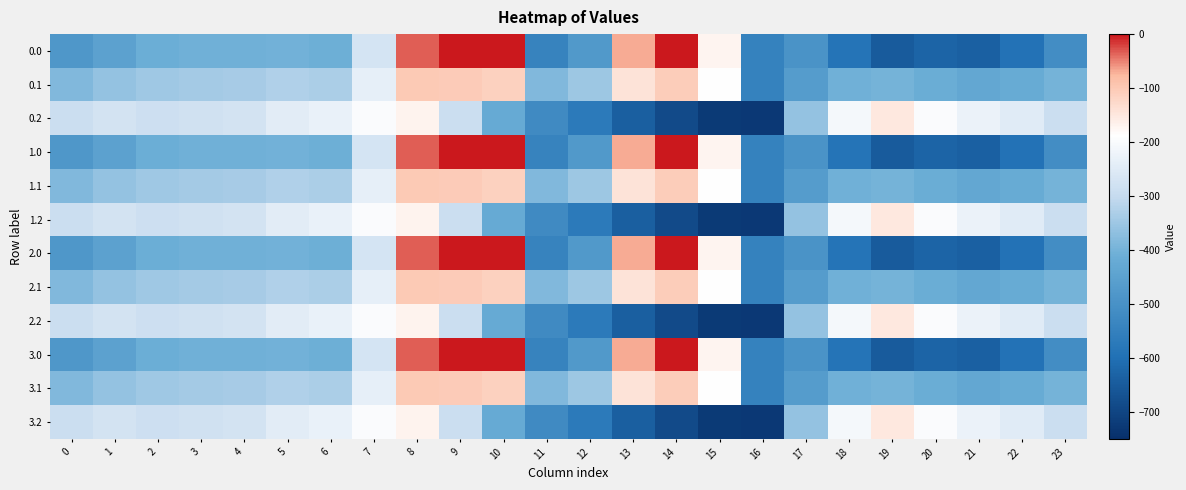

Reading left to right, what are all the values shown in this chart?

0.0: 0=-482.0	1=-449.5	2=-410.3	3=-404.4	4=-404.9	5=-403.8	6=-408.0	7=-270.7	8=-35.0	9=0.0	10=0.0	11=-544.3	12=-477.2	13=-70.2	14=-0.3	15=-172.8	16=-545.4	17=-494.8	18=-586.7	19=-649.2	20=-629.9	21=-638.4	22=-592.3	23=-511.3
0.1: 0=-384.6	1=-361.1	2=-347.9	3=-342.7	4=-339.6	5=-325.7	6=-332.2	7=-234.9	8=-102.3	9=-104.8	10=-114.0	11=-384.7	12=-350.8	13=-141.2	14=-105.5	15=-190.4	16=-547.3	17=-466.6	18=-405.4	19=-400.2	20=-414.5	21=-432.4	22=-419.9	23=-399.4
0.2: 0=-287.1	1=-272.7	2=-285.5	3=-281.0	4=-274.4	5=-245.0	6=-228.8	7=-199.0	8=-169.5	9=-288.5	10=-423.5	11=-520.6	12=-571.2	13=-640.4	14=-687.4	15=-725.8	16=-726.6	17=-362.4	18=-210.0	19=-151.0	20=-199.2	21=-226.4	22=-247.4	23=-287.5
1.0: 0=-482.0	1=-449.5	2=-410.3	3=-404.4	4=-404.9	5=-403.8	6=-408.0	7=-270.7	8=-35.0	9=0.0	10=0.0	11=-544.3	12=-477.2	13=-70.2	14=-0.3	15=-172.8	16=-545.4	17=-494.8	18=-586.7	19=-649.2	20=-629.9	21=-638.4	22=-592.3	23=-511.3
1.1: 0=-384.6	1=-361.1	2=-347.9	3=-342.7	4=-339.6	5=-325.7	6=-332.2	7=-234.9	8=-102.3	9=-104.8	10=-114.0	11=-384.7	12=-350.8	13=-141.2	14=-105.5	15=-190.4	16=-547.3	17=-466.6	18=-405.4	19=-400.2	20=-414.5	21=-432.4	22=-419.9	23=-399.4
1.2: 0=-287.1	1=-272.7	2=-285.5	3=-281.0	4=-274.4	5=-245.0	6=-228.8	7=-199.0	8=-169.5	9=-288.5	10=-423.5	11=-520.6	12=-571.2	13=-640.4	14=-687.4	15=-725.8	16=-726.6	17=-362.4	18=-210.0	19=-151.0	20=-199.2	21=-226.4	22=-247.4	23=-287.5
2.0: 0=-482.0	1=-449.5	2=-410.3	3=-404.4	4=-404.9	5=-403.8	6=-408.0	7=-270.7	8=-35.0	9=0.0	10=0.0	11=-544.3	12=-477.2	13=-70.2	14=-0.3	15=-172.8	16=-545.4	17=-494.8	18=-586.7	19=-649.2	20=-629.9	21=-638.4	22=-592.3	23=-511.3
2.1: 0=-384.6	1=-361.1	2=-347.9	3=-342.7	4=-339.6	5=-325.7	6=-332.2	7=-234.9	8=-102.3	9=-104.8	10=-114.0	11=-384.7	12=-350.8	13=-141.2	14=-105.5	15=-190.4	16=-547.3	17=-466.6	18=-405.4	19=-400.2	20=-414.5	21=-432.4	22=-419.9	23=-399.4
2.2: 0=-287.1	1=-272.7	2=-285.5	3=-281.0	4=-274.4	5=-245.0	6=-228.8	7=-199.0	8=-169.5	9=-288.5	10=-423.5	11=-520.6	12=-571.2	13=-640.4	14=-687.4	15=-725.8	16=-726.6	17=-362.4	18=-210.0	19=-151.0	20=-199.2	21=-226.4	22=-247.4	23=-287.5
3.0: 0=-482.0	1=-449.5	2=-410.3	3=-404.4	4=-404.9	5=-403.8	6=-408.0	7=-270.7	8=-35.0	9=0.0	10=0.0	11=-544.3	12=-477.2	13=-70.2	14=-0.3	15=-172.8	16=-545.4	17=-494.8	18=-586.7	19=-649.2	20=-629.9	21=-638.4	22=-592.3	23=-511.3
3.1: 0=-384.6	1=-361.1	2=-347.9	3=-342.7	4=-339.6	5=-325.7	6=-332.2	7=-234.9	8=-102.3	9=-104.8	10=-114.0	11=-384.7	12=-350.8	13=-141.2	14=-105.5	15=-190.4	16=-547.3	17=-466.6	18=-405.4	19=-400.2	20=-414.5	21=-432.4	22=-419.9	23=-399.4
3.2: 0=-287.1	1=-272.7	2=-285.5	3=-281.0	4=-274.4	5=-245.0	6=-228.8	7=-199.0	8=-169.5	9=-288.5	10=-423.5	11=-520.6	12=-571.2	13=-640.4	14=-687.4	15=-725.8	16=-726.6	17=-362.4	18=-210.0	19=-151.0	20=-199.2	21=-226.4	22=-247.4	23=-287.5